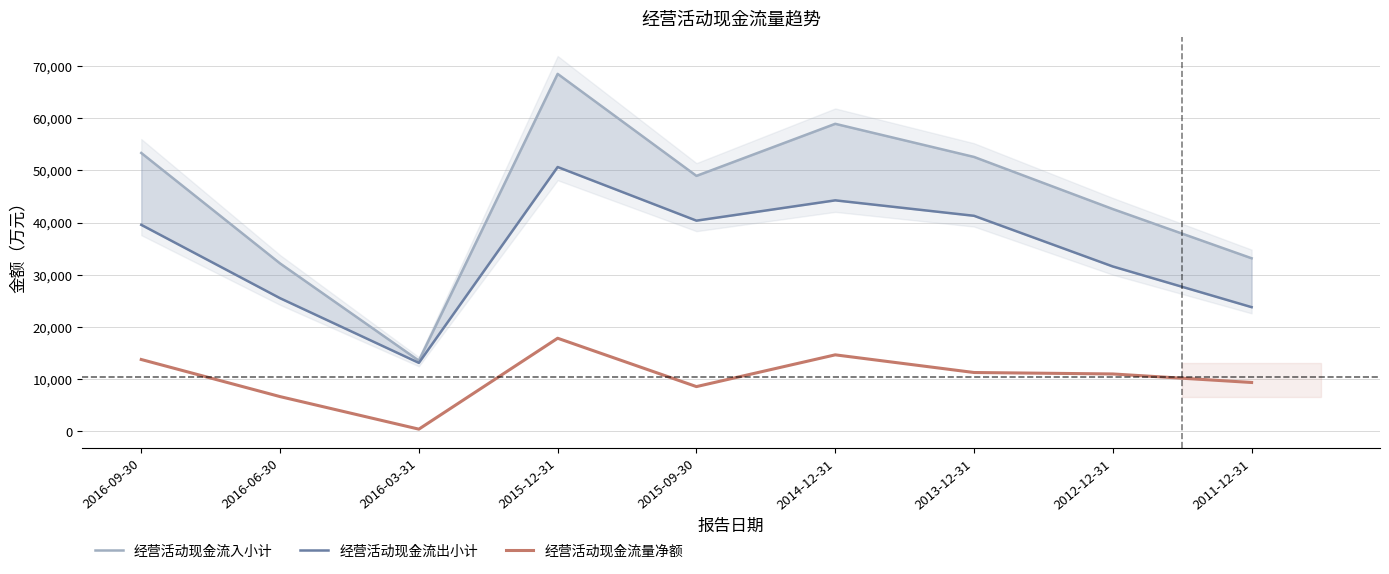

What is the difference between the maximum and minimum values in the 经营活动现金流出小计 series?

37514